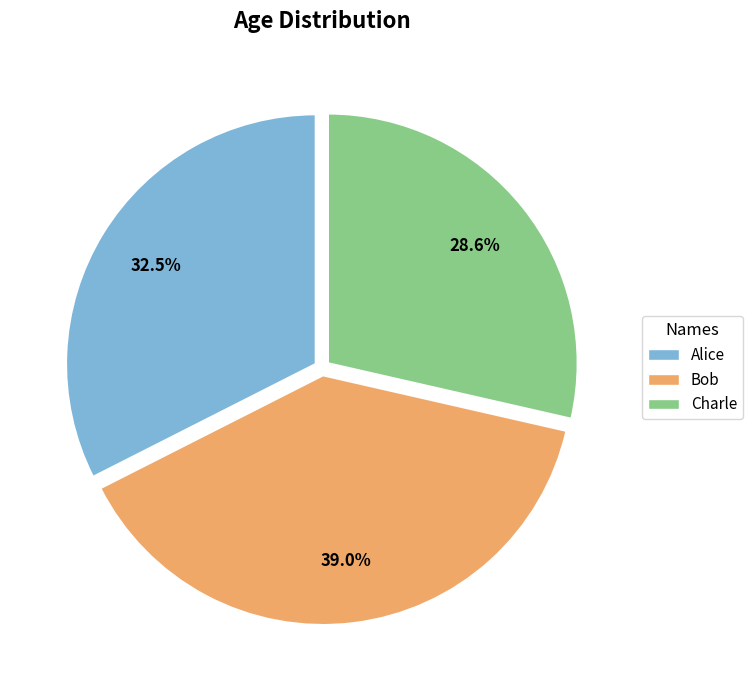

To the nearest percent, what percentage of the pie is Bob?

39%